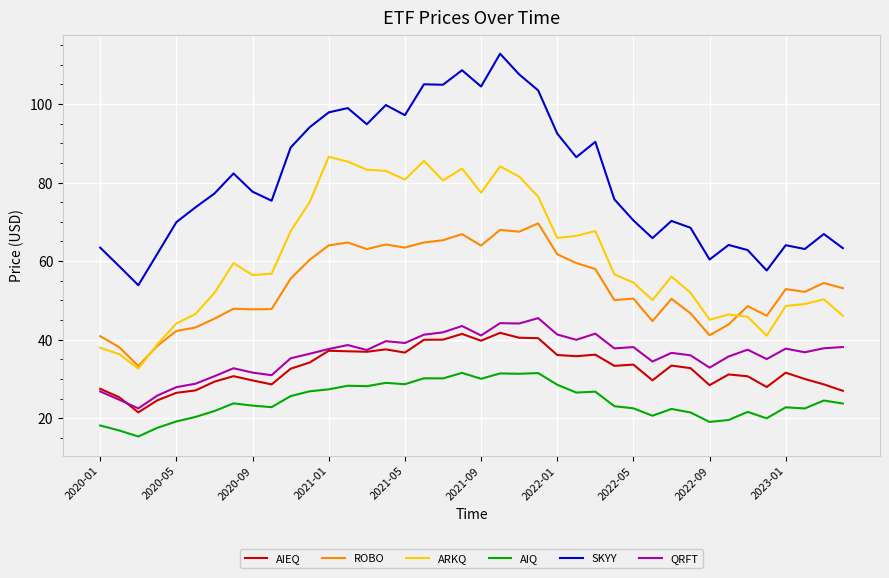

Which series has the largest range (max minus min)?

SKYY